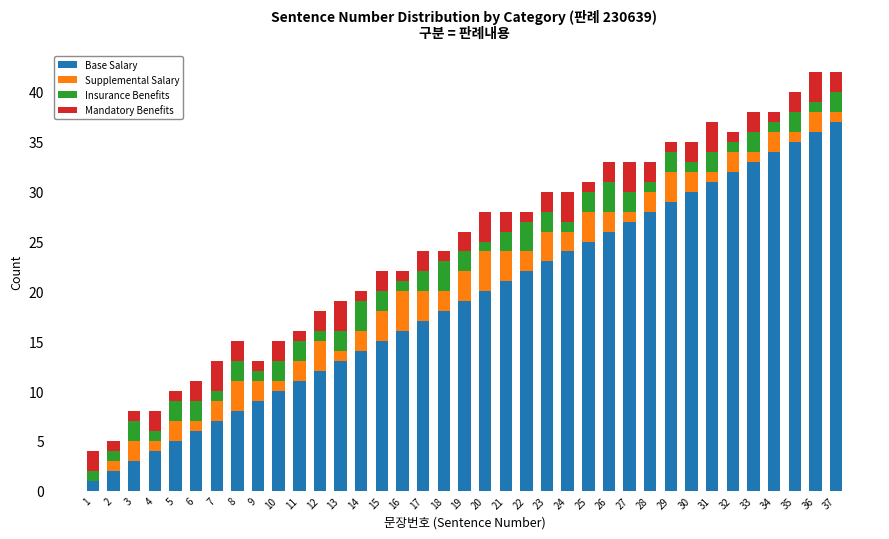

What is the sum of all Base Salary values?

703